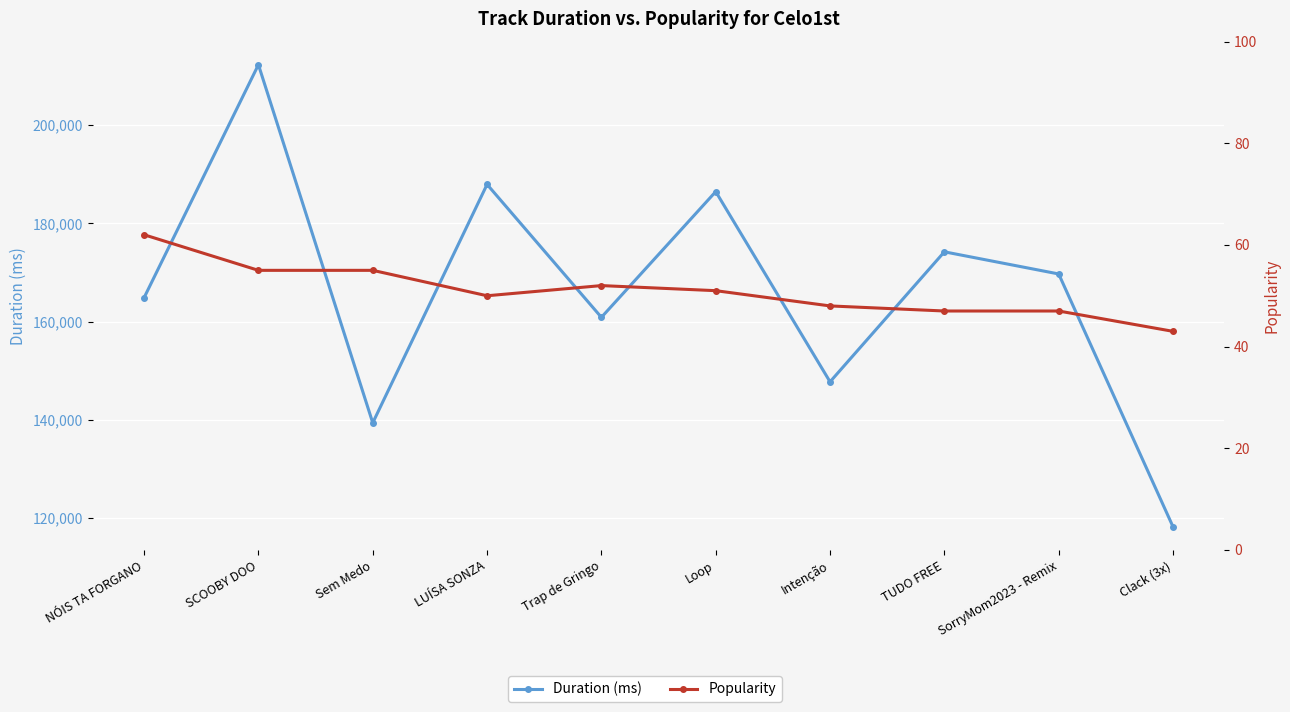

At which category does the chart reach its minimum across all series?

Clack (3x)